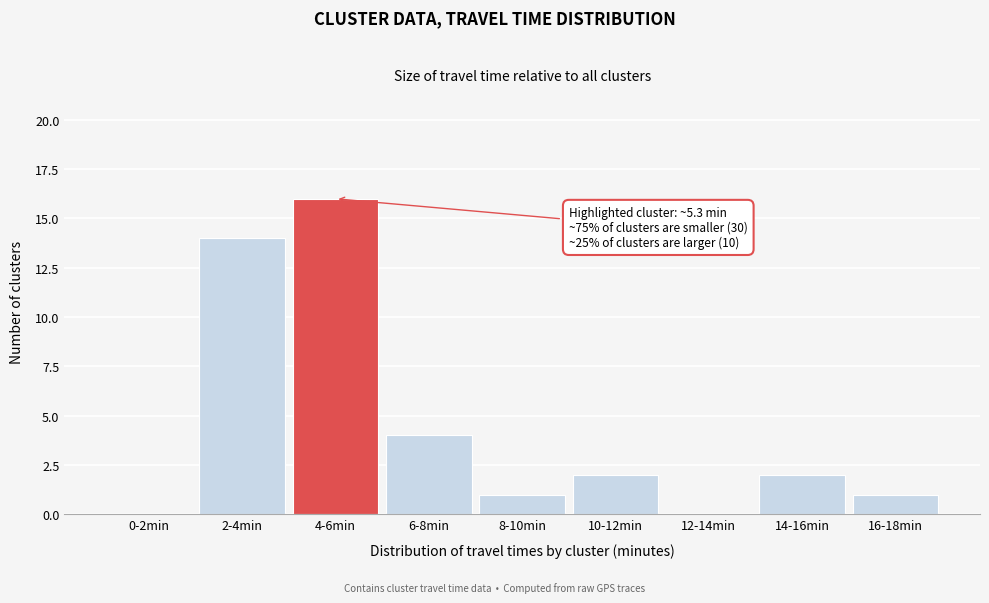

Reading left to right, what are all the values shown in this chart?

0-2min=0	2-4min=14	4-6min=16	6-8min=4	8-10min=1	10-12min=2	12-14min=0	14-16min=2	16-18min=1